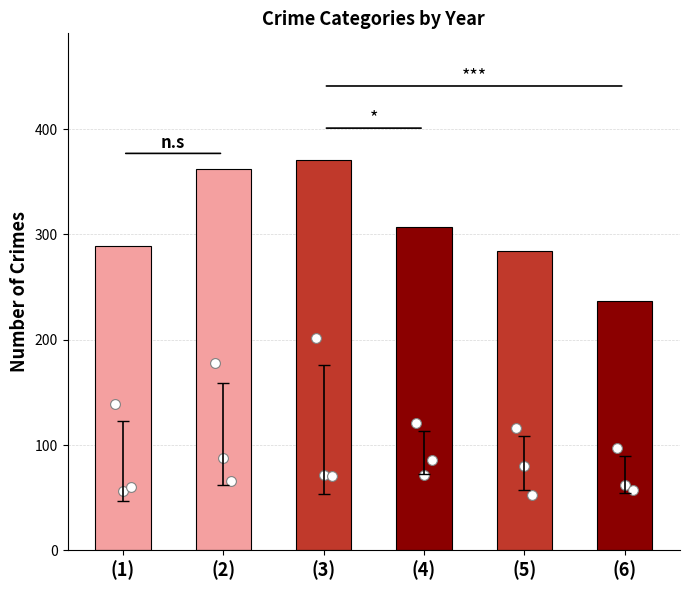

Which has a higher value, (2) or (3)?

(3)